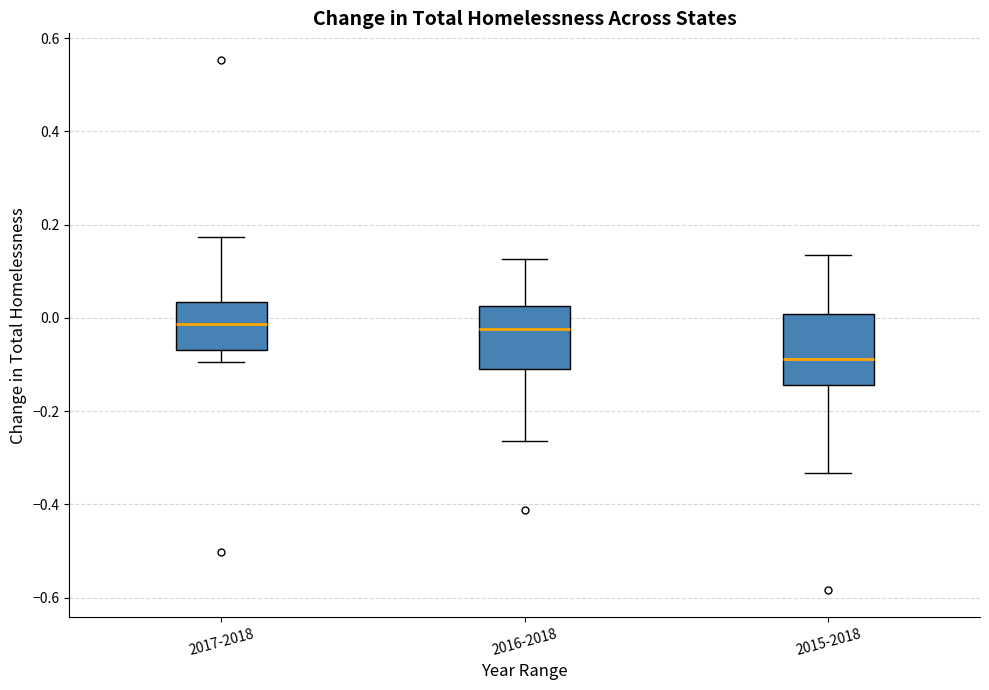

Where does the median line of the box for 2016-2018 sit on the y-axis? The values are not printed on the chart, so give them approximately, as read against the axis.

-0.02